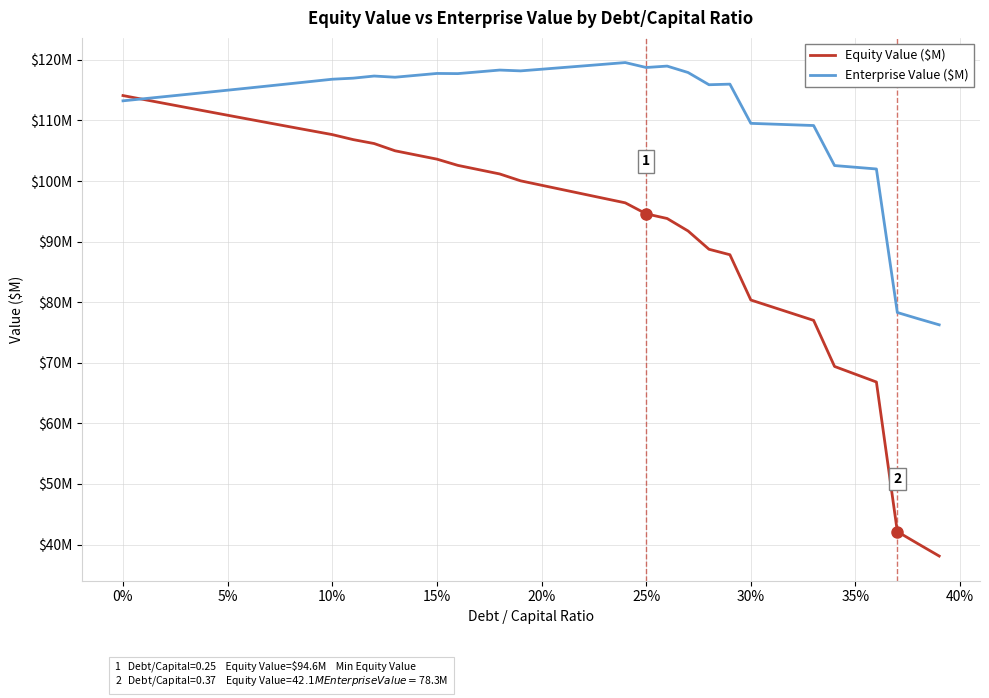

Does the chart display data point markers on the line(s)?

No